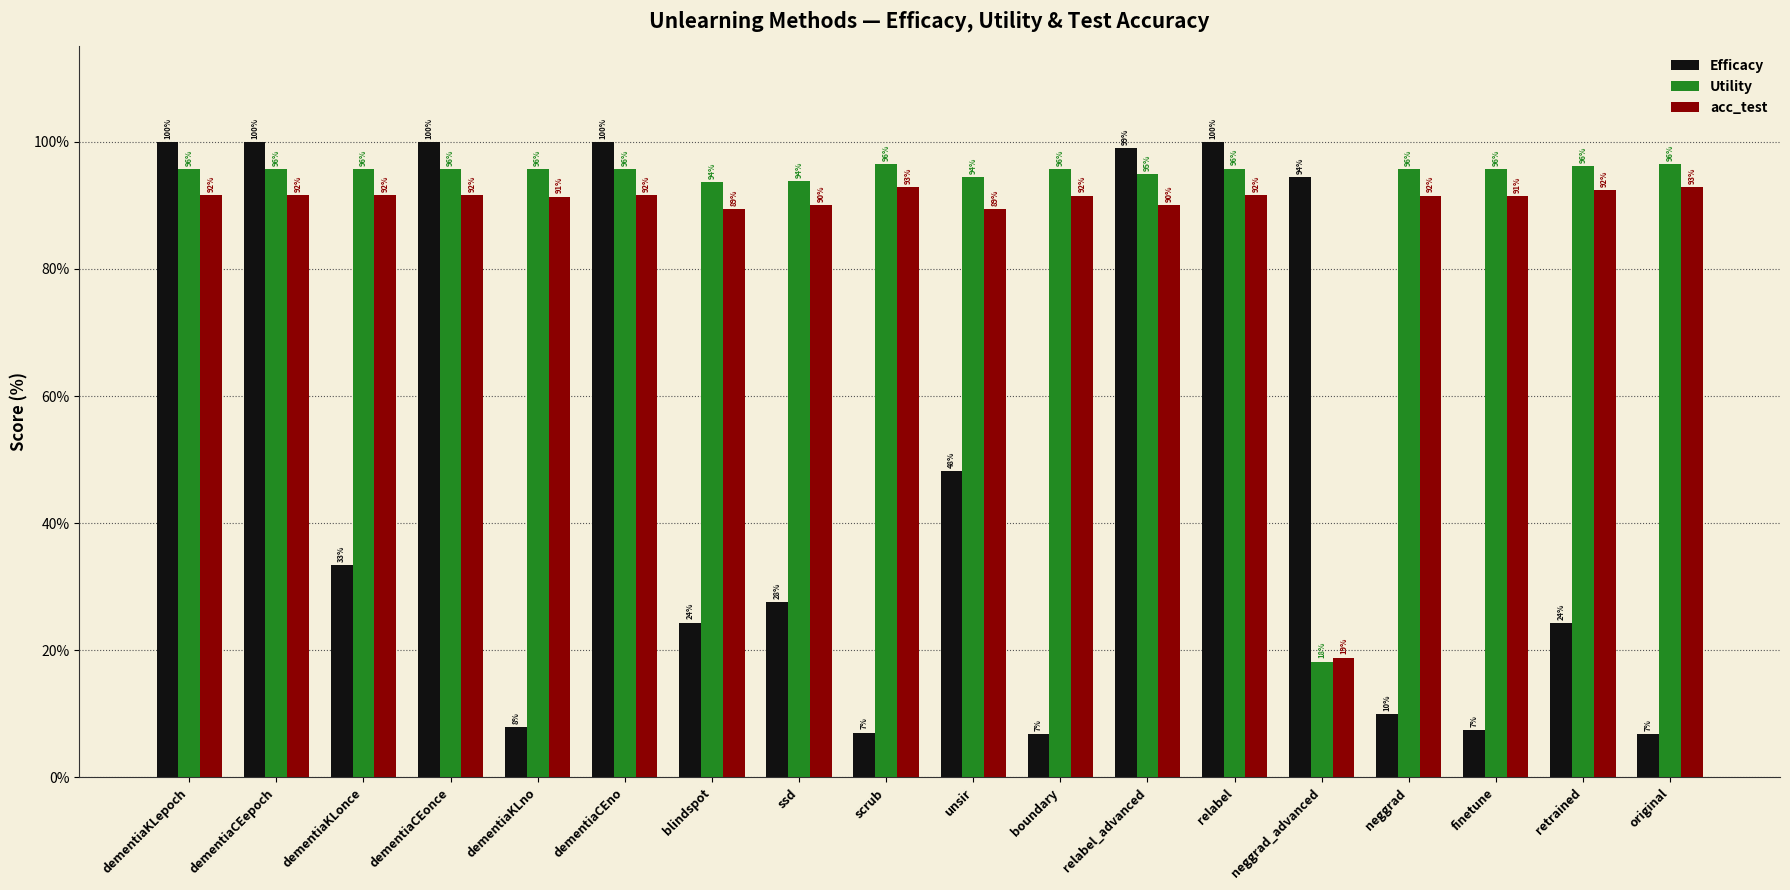

How many bars are there in total?

54